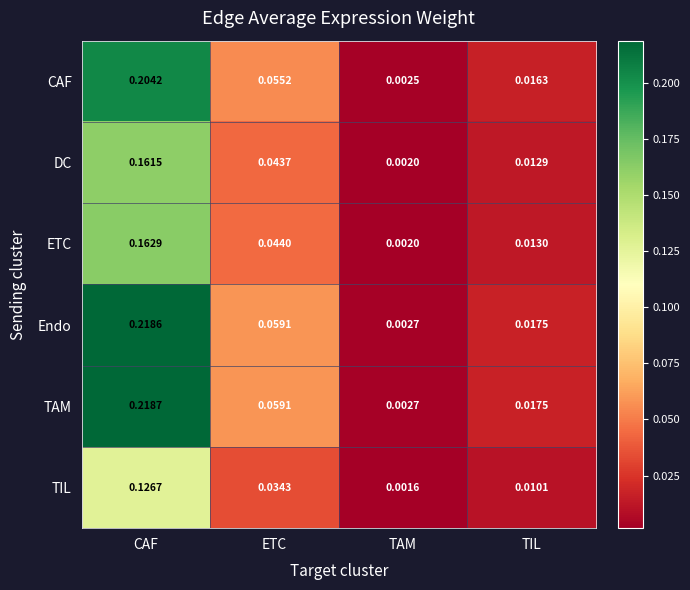

At which label is CAF closest to 0?

TAM